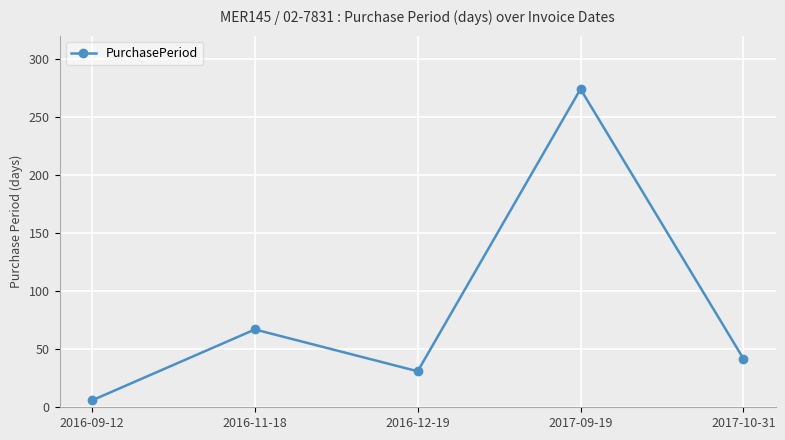

At which label does the data first exceed 42?

2016-11-18